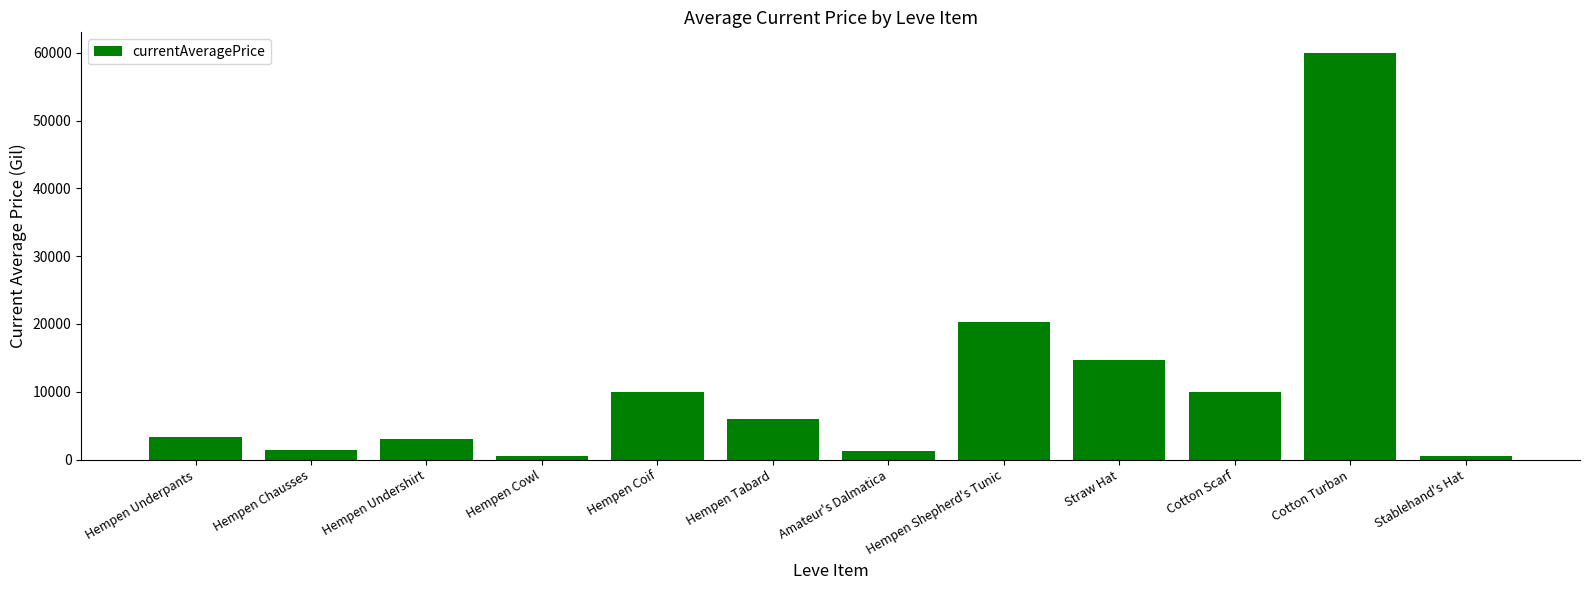

What is the average value?

10929